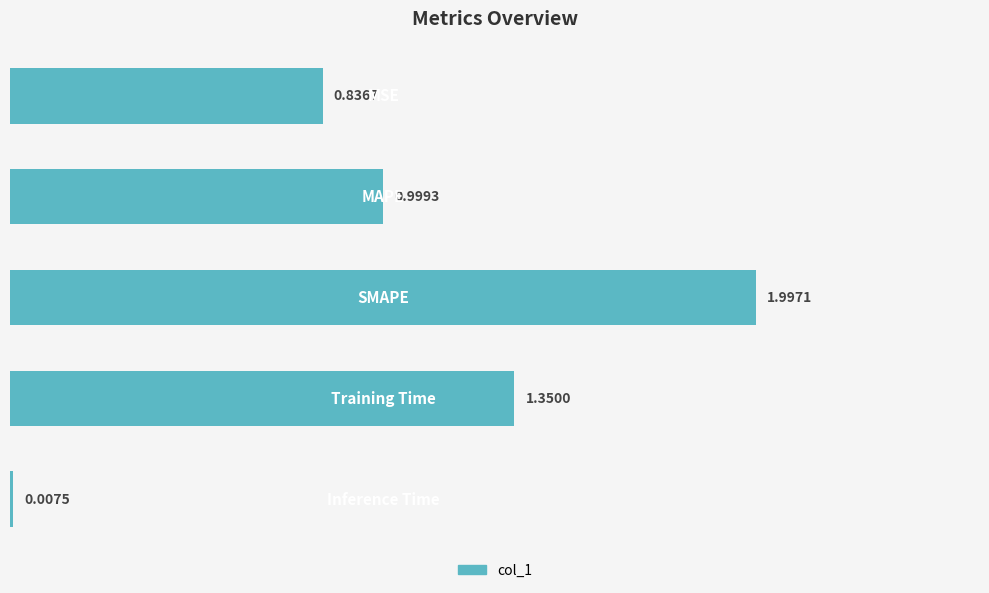

List the labels in order of value, largest first.

2, 3, 1, 0, 4